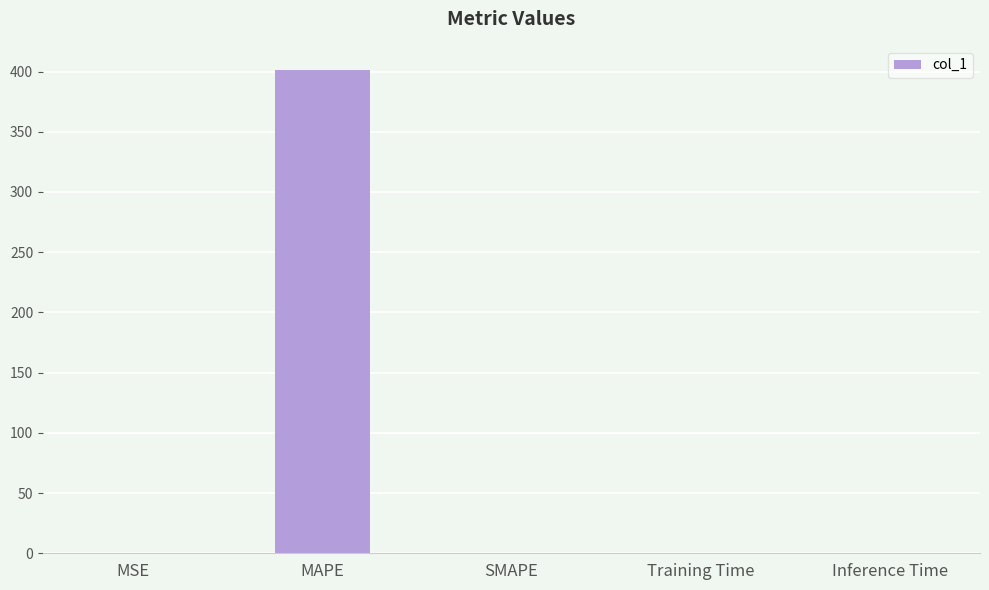

Count the number of categories in the chart.

5